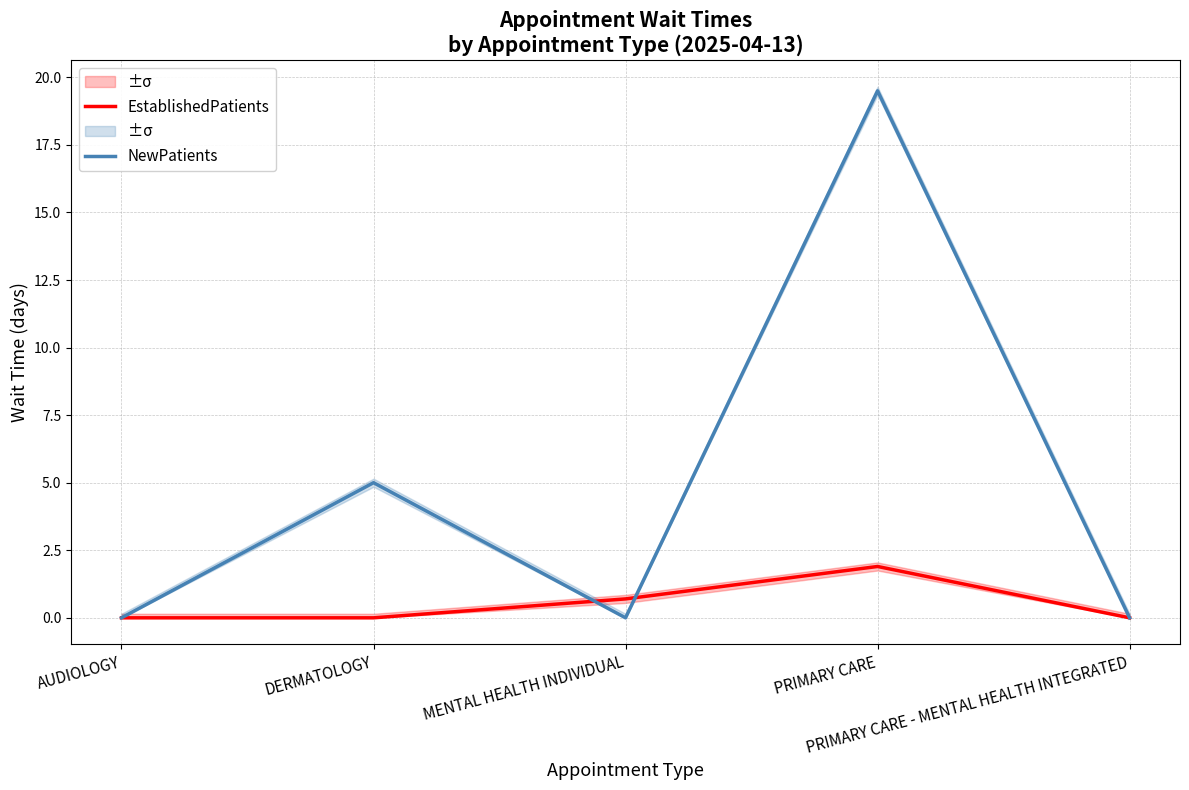

The EstablishedPatients series shows 0.8 at PRIMARY CARE - MENTAL HEALTH INTEGRATED. True or false?

False